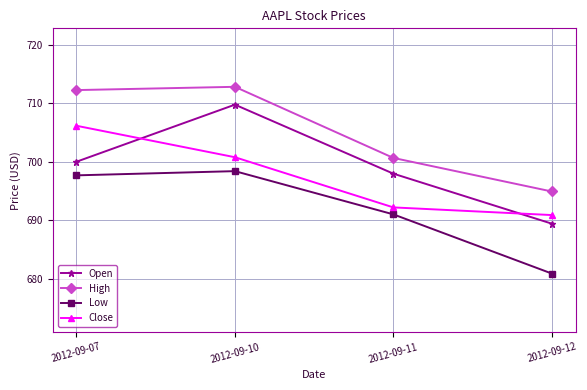

What is the average value of the High series?

705.2